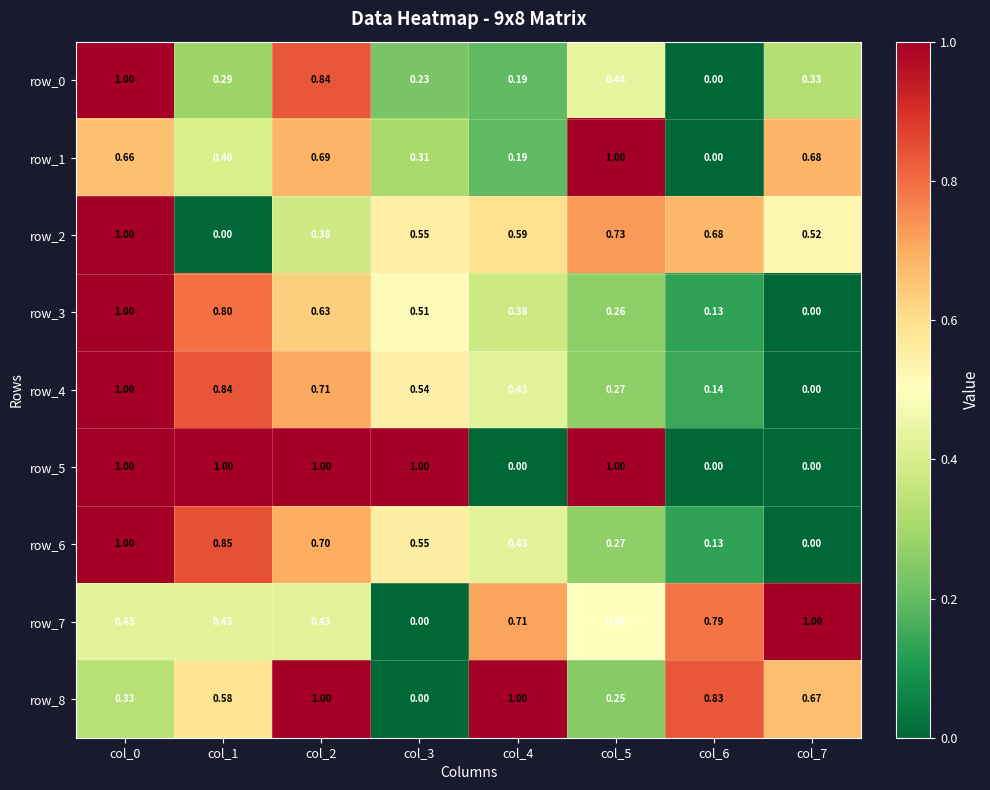

Is the value of row_8 at col_7 greater than the value of row_6 at col_2?

No